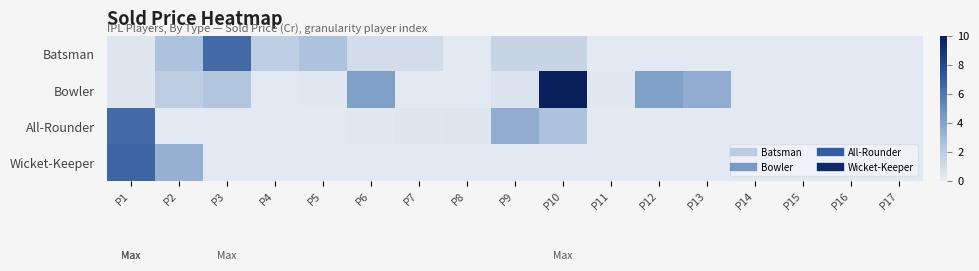

Reading right to left, list all the values displayed in this chart.

Batsman: P17=0.2	P16=0.2	P15=0.2	P14=0.2	P13=0.2	P12=0.2	P11=0.2	P10=1.5	P9=1.5	P8=0.2	P7=1.0	P6=1.0	P5=2.6	P4=1.9	P3=6.5	P2=2.6	P1=0.4
Bowler: P17=0.2	P16=0.2	P15=0.2	P14=0.2	P13=3.6	P12=4.2	P11=0.3	P10=10.0	P9=0.6	P8=0.2	P7=0.2	P6=4.2	P5=0.3	P4=0.2	P3=2.4	P2=1.9	P1=0.4
All-Rounder: P17=0.2	P16=0.2	P15=0.2	P14=0.2	P13=0.2	P12=0.2	P11=0.2	P10=2.6	P9=3.6	P8=0.5	P7=0.4	P6=0.3	P5=0.2	P4=0.2	P3=0.2	P2=0.2	P1=6.5
Wicket-Keeper: P17=0.2	P16=0.2	P15=0.2	P14=0.2	P13=0.2	P12=0.2	P11=0.2	P10=0.2	P9=0.2	P8=0.2	P7=0.2	P6=0.2	P5=0.2	P4=0.2	P3=0.2	P2=3.4	P1=6.8